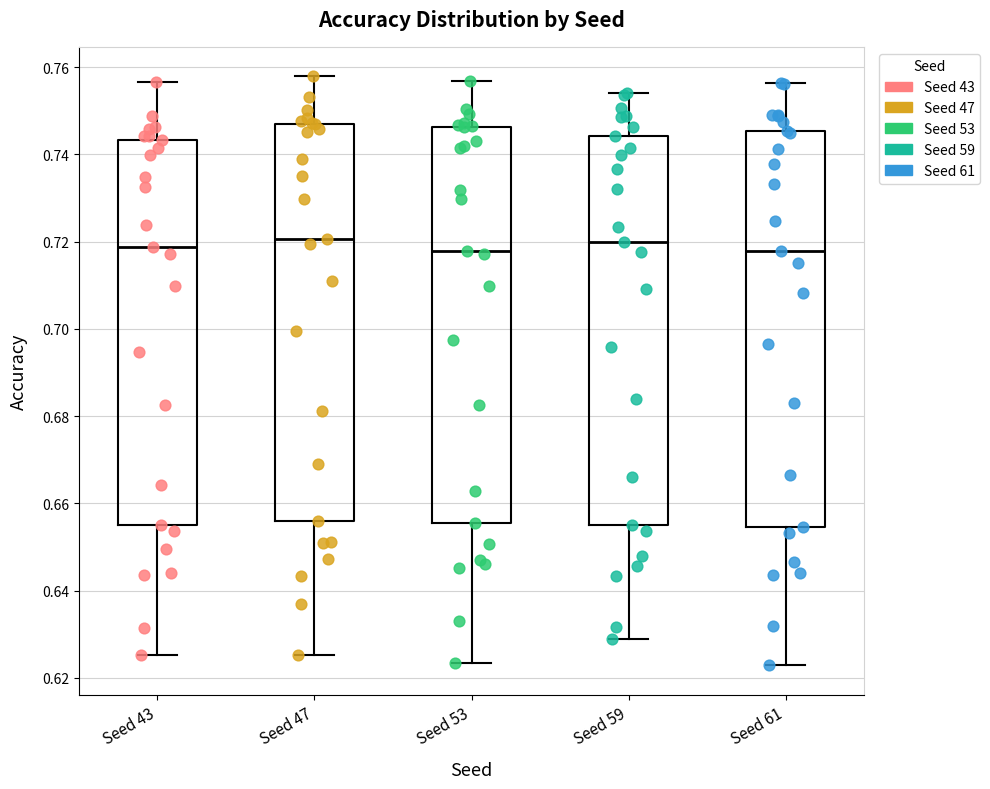

Where is the lower edge of the box for Seed 61 on the y-axis? The values are not printed on the chart, so give them approximately, as read against the axis.

0.654